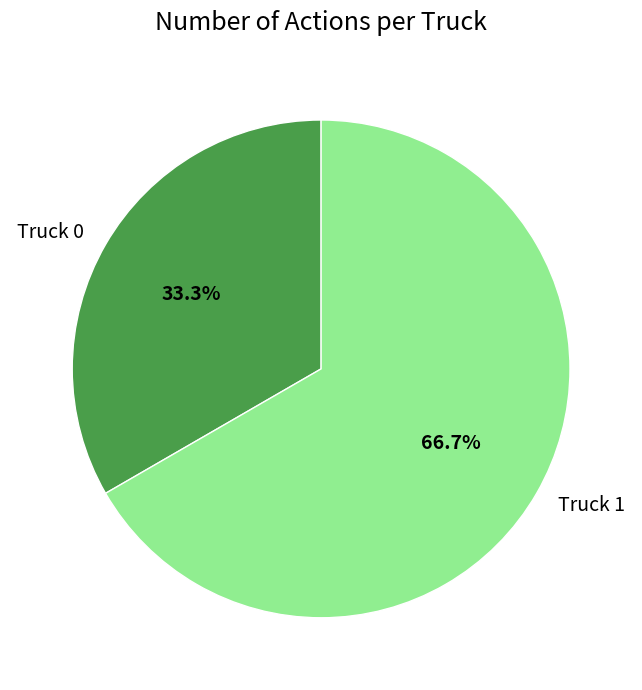

Is it true that Truck 1 is 67% of the pie?

True